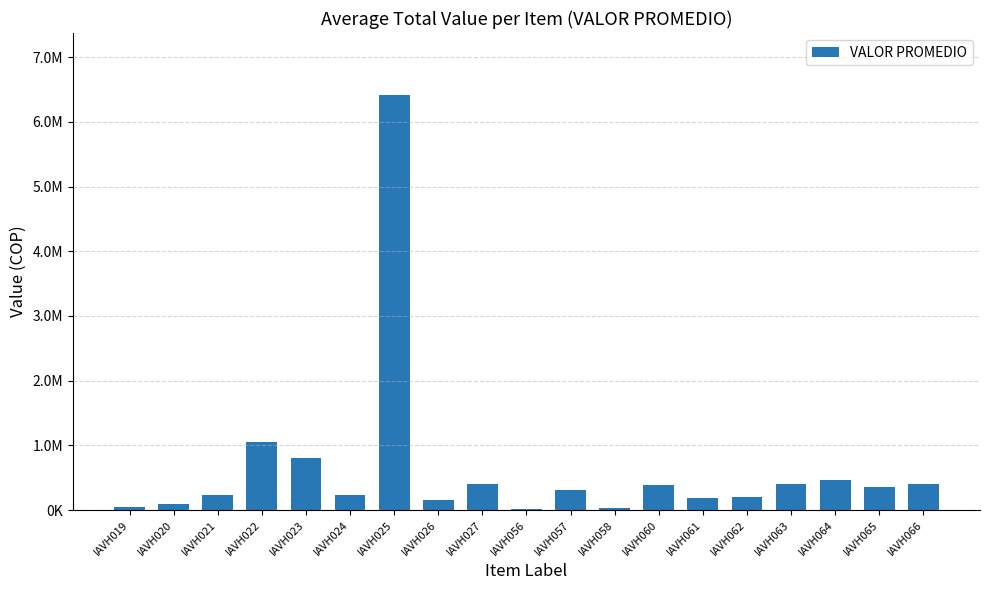

Between IAVH061 and IAVH064, which is larger?

IAVH064